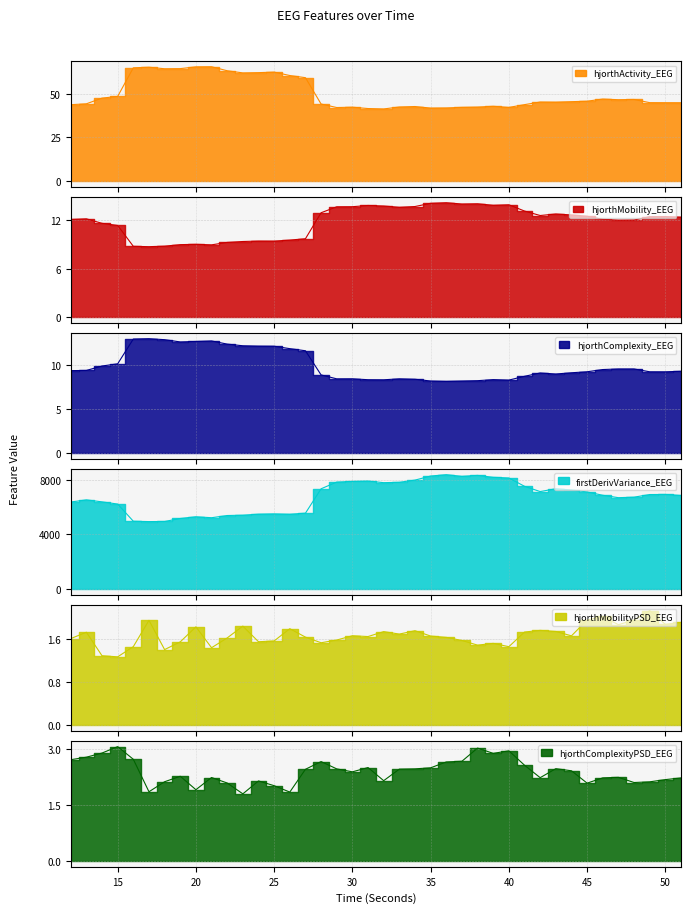

True or false: hjorthComplexity_EEG and firstDerivVariance_EEG intersect in this chart.

False